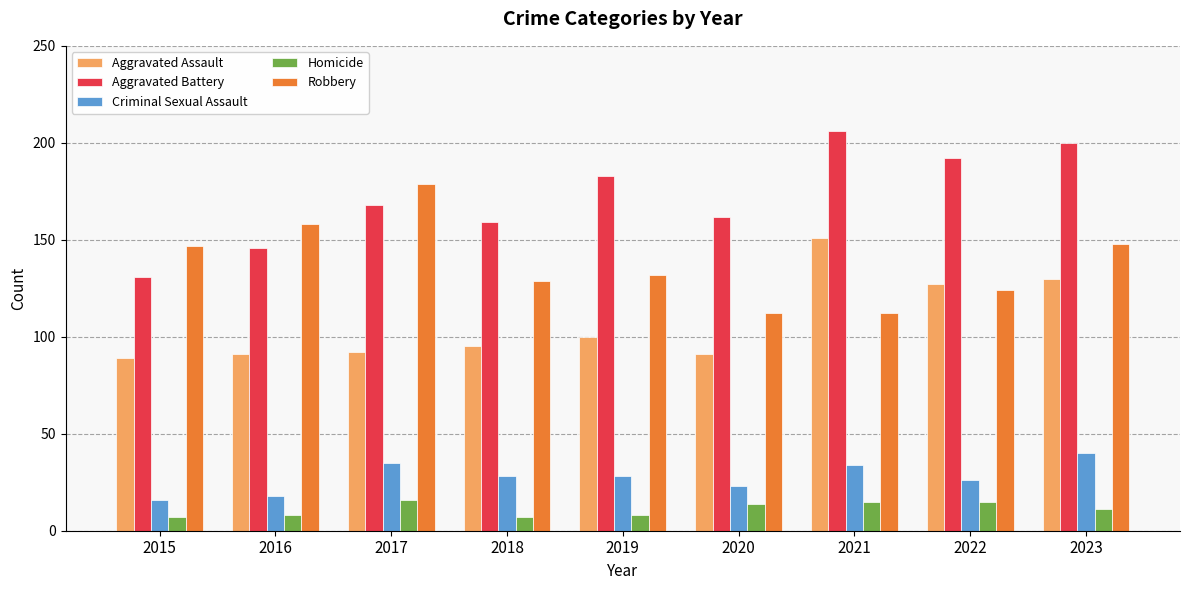

Reading right to left, transcribe all the data shown in this chart.

Aggravated Assault: 2023=130	2022=127	2021=151	2020=91	2019=100	2018=95	2017=92	2016=91	2015=89
Aggravated Battery: 2023=200	2022=192	2021=206	2020=162	2019=183	2018=159	2017=168	2016=146	2015=131
Criminal Sexual Assault: 2023=40	2022=26	2021=34	2020=23	2019=28	2018=28	2017=35	2016=18	2015=16
Homicide: 2023=11	2022=15	2021=15	2020=14	2019=8	2018=7	2017=16	2016=8	2015=7
Robbery: 2023=148	2022=124	2021=112	2020=112	2019=132	2018=129	2017=179	2016=158	2015=147